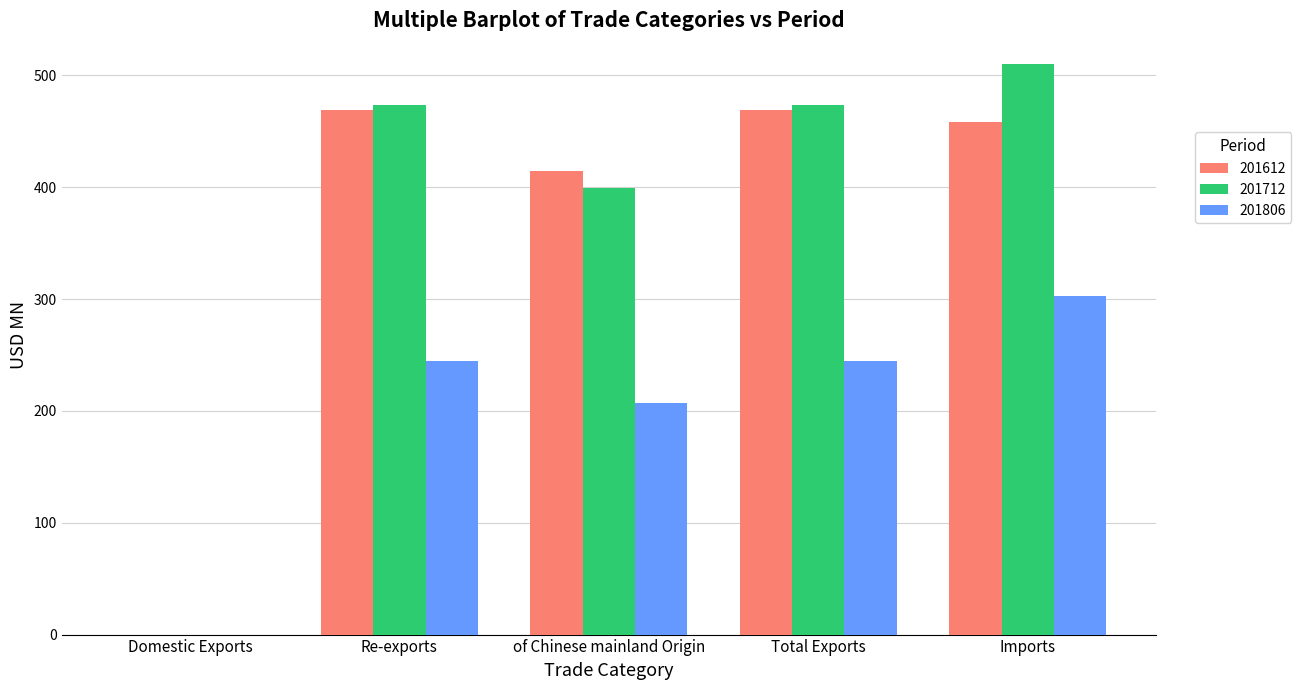

Are the bars grouped side by side (vs. stacked)?

Yes